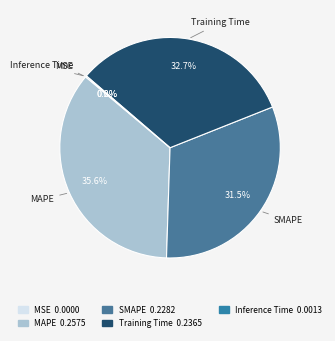

The Training Time slice represents 26% of the pie. True or false?

False